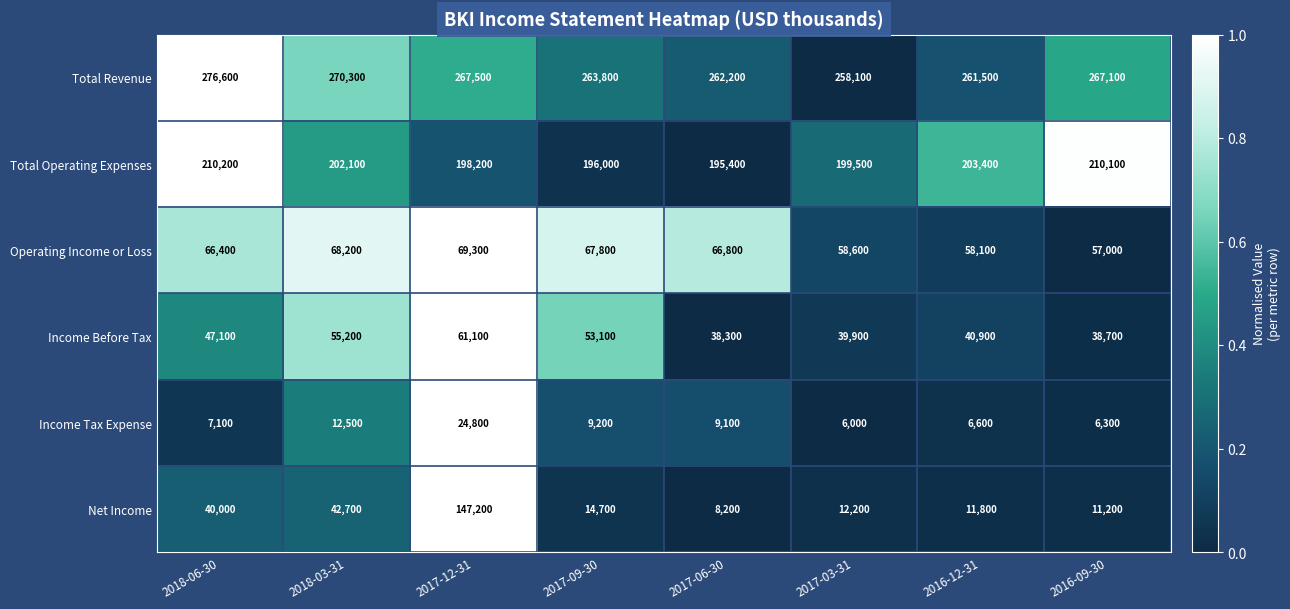

What is the greatest value displayed?

276600